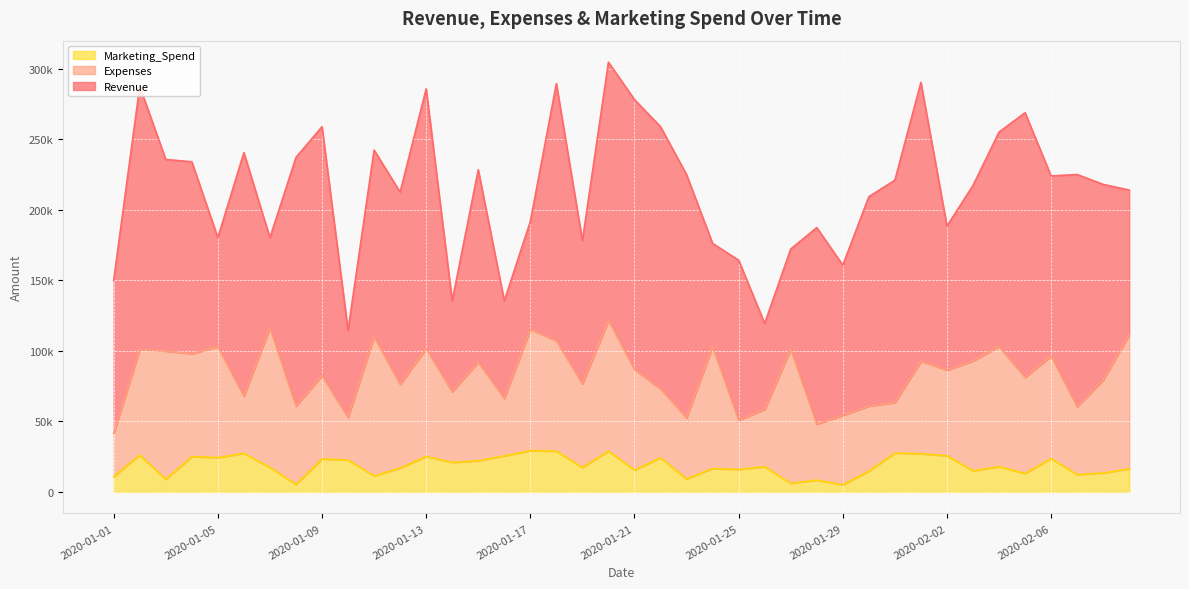

True or false: Marketing_Spend has a value of 6088 at 2020-01-27.

True